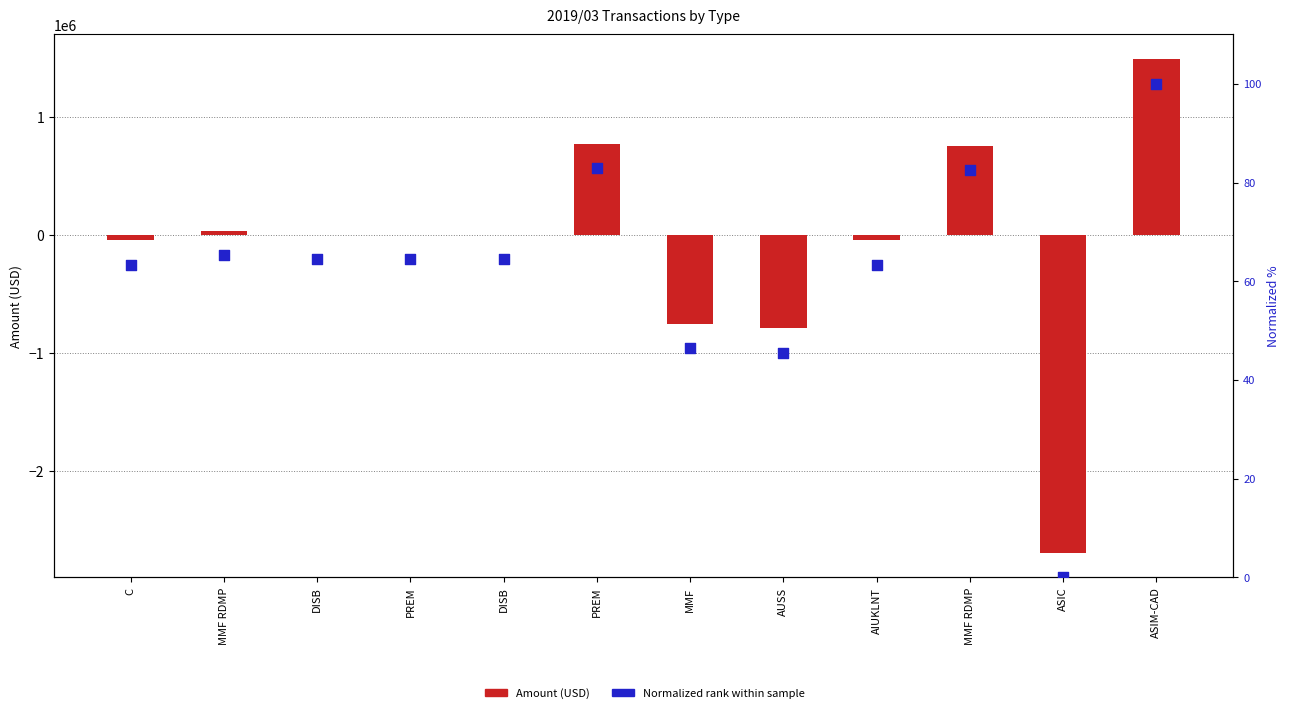

Is the value of Amount at C greater than the value of Normalized rank at DISB?

No